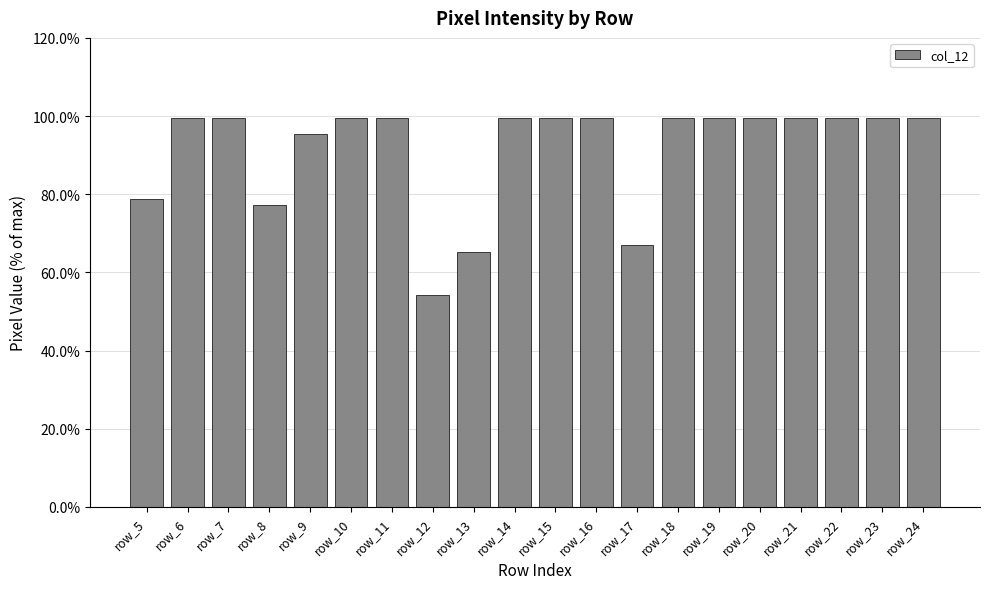

Count the number of data series in this chart.

1